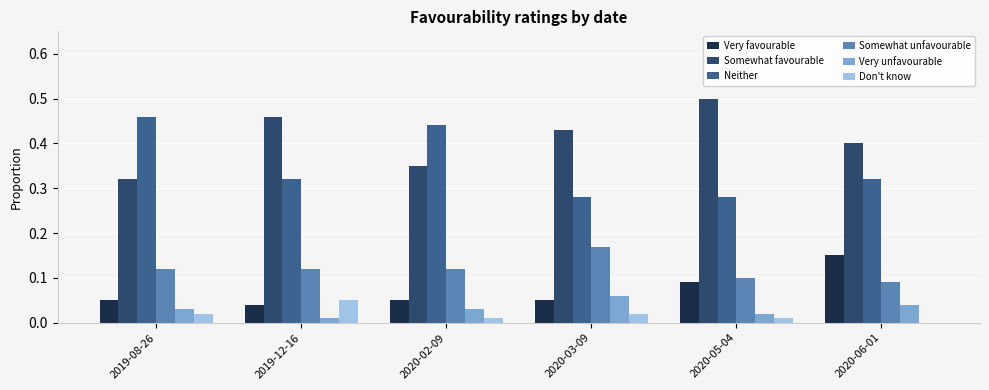

Which label corresponds to the largest value in the chart?

2020-05-04